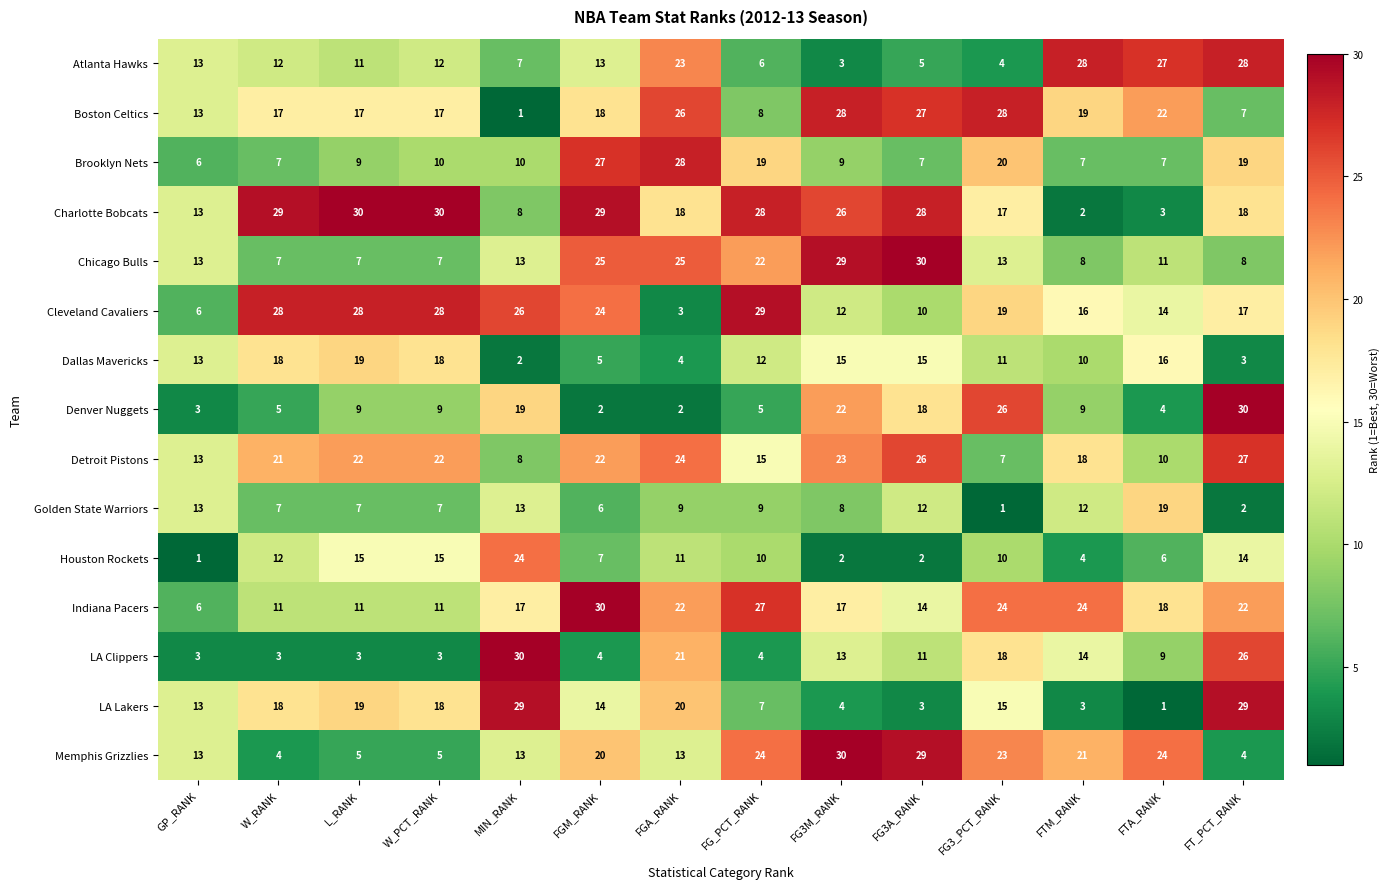

Which series has the largest total across all categories?

Charlotte Bobcats